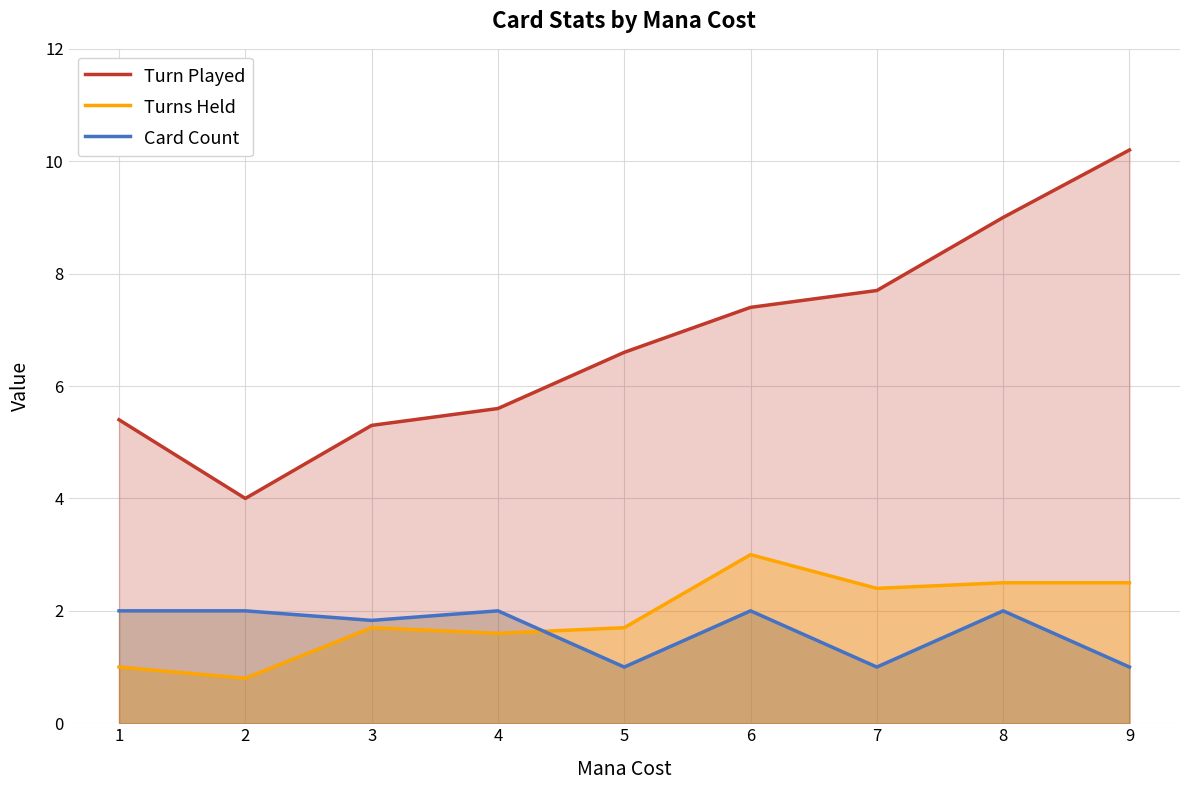

At how many categories does at least one series exceed 8?

2